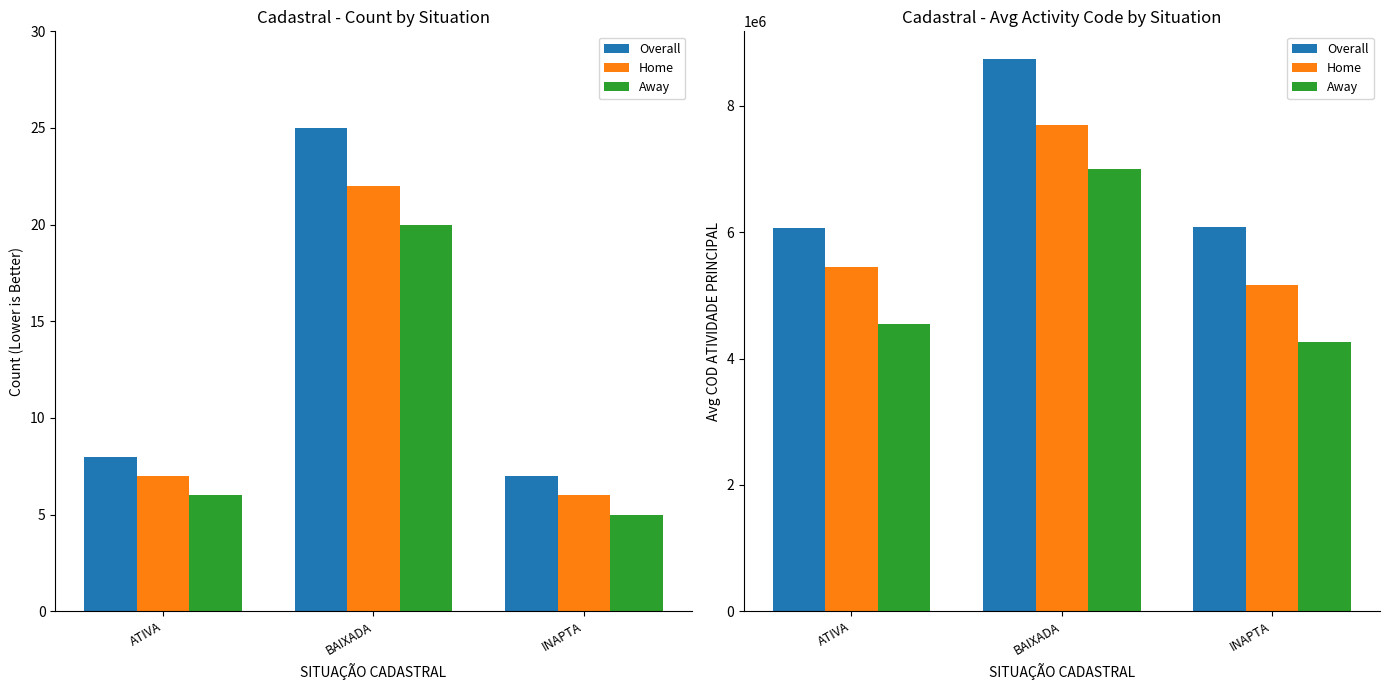

True or false: Home has a value of 2643414 at INAPTA.

False